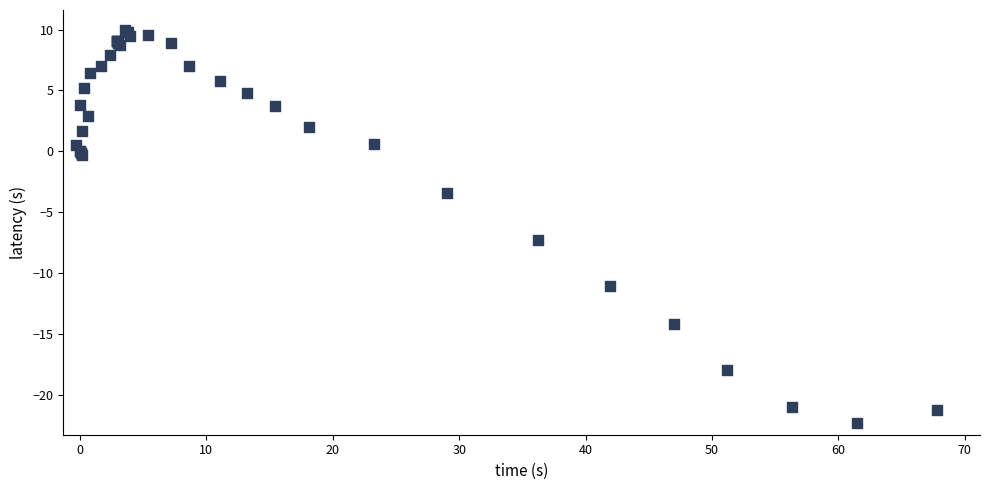

What Y value in the scatter plot is closest to -6?

-7.3